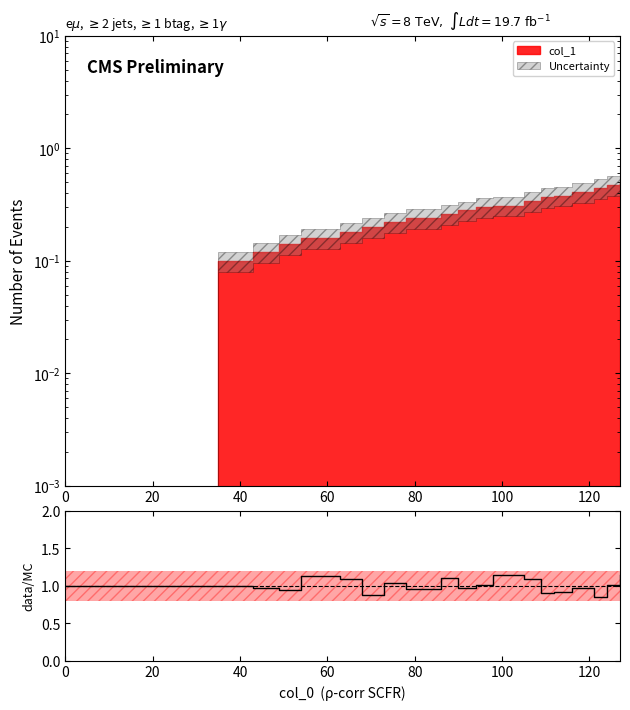

Which has a higher value, 13 or 80?

80